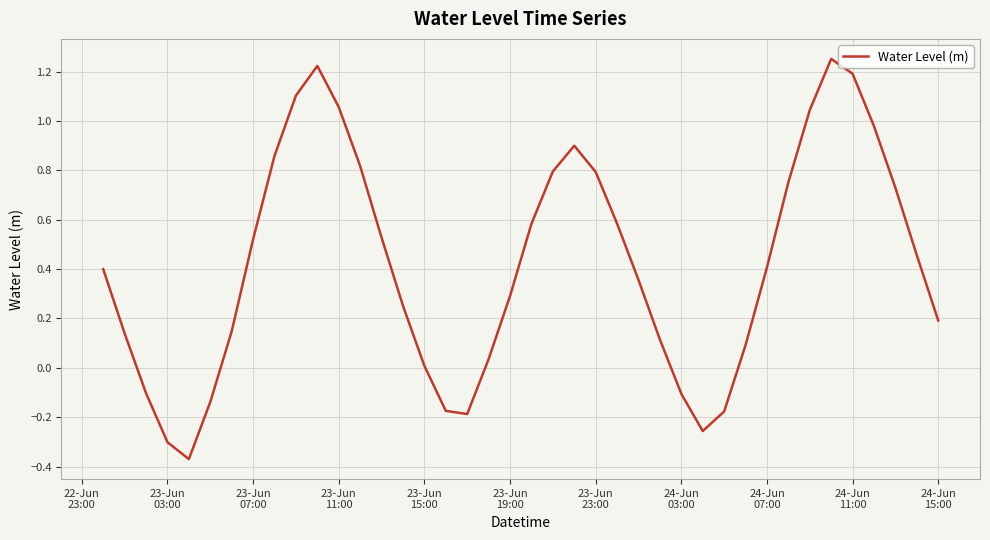

What is the difference between the maximum and minimum values?

1.6